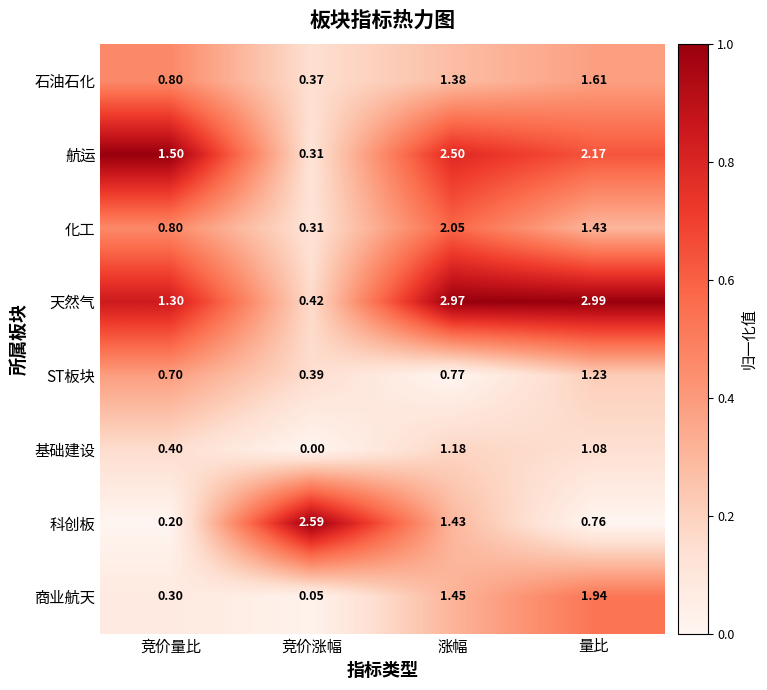

Rank the categories by 航运 value from lowest to highest.

竞价涨幅, 竞价量比, 量比, 涨幅